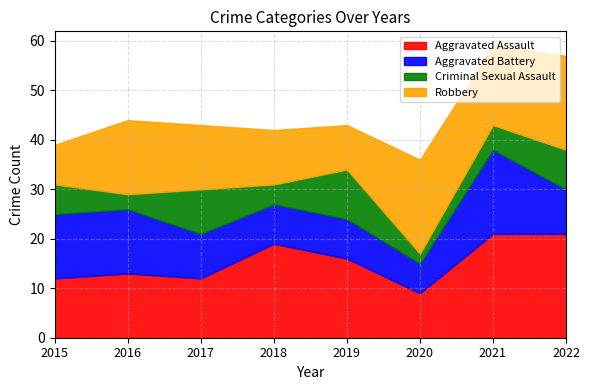

At which label does Robbery reach its peak?

2020